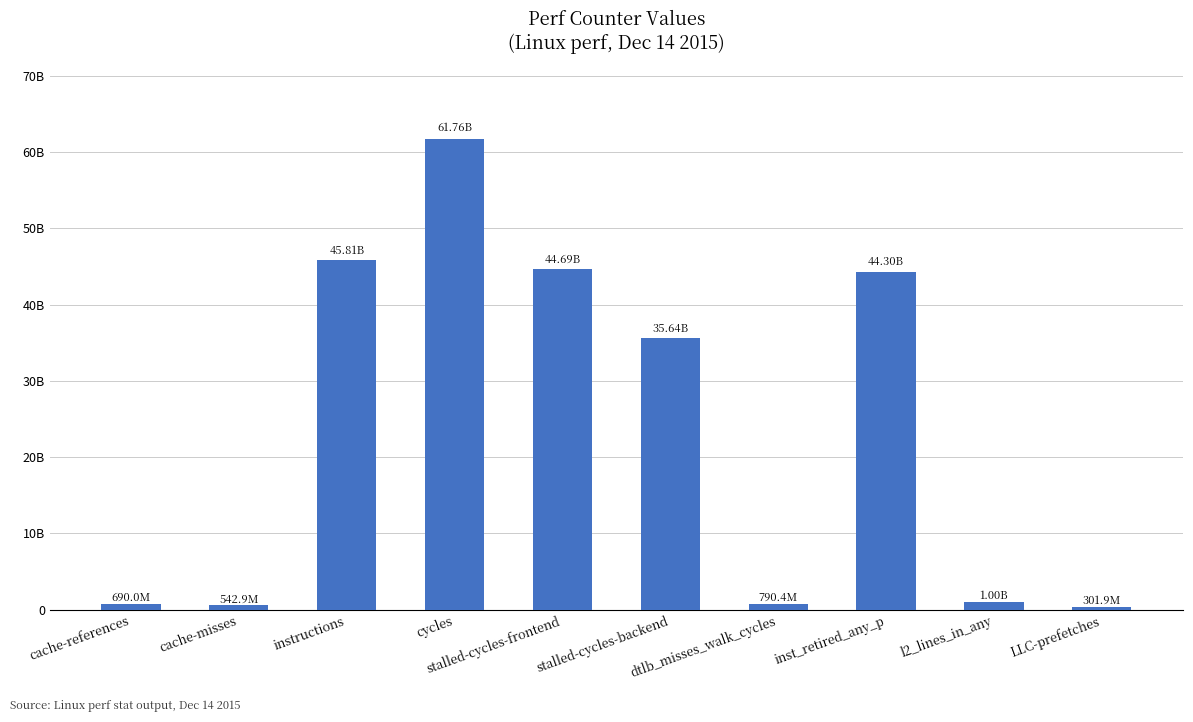

Are the bars horizontal?

No